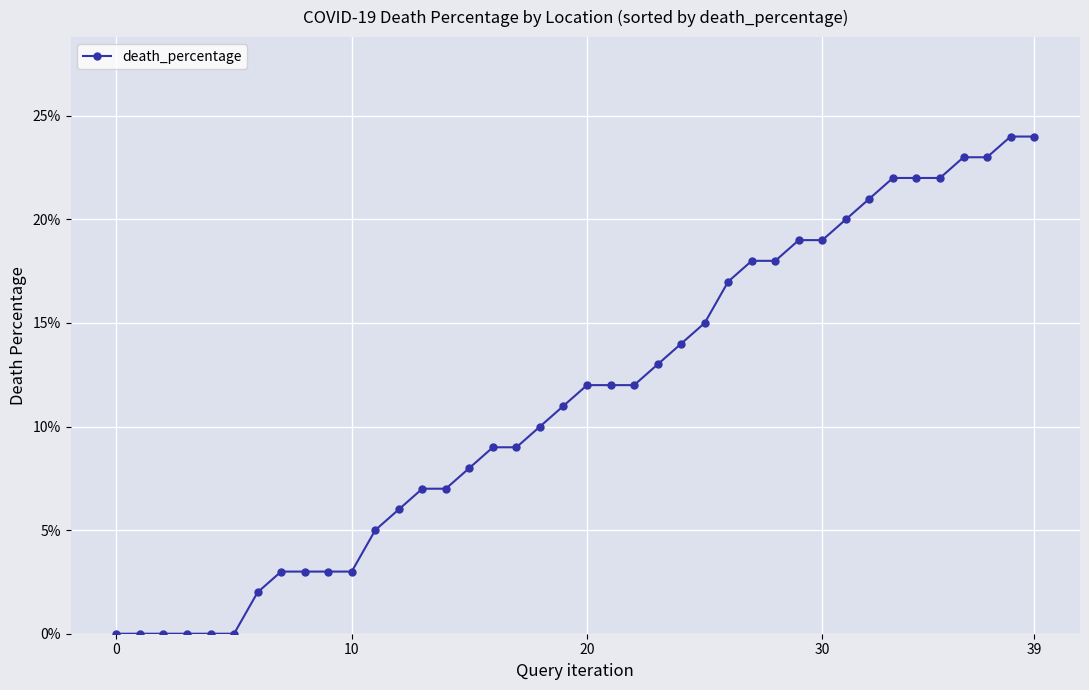

Is this an area chart (filled region under the line)?

No